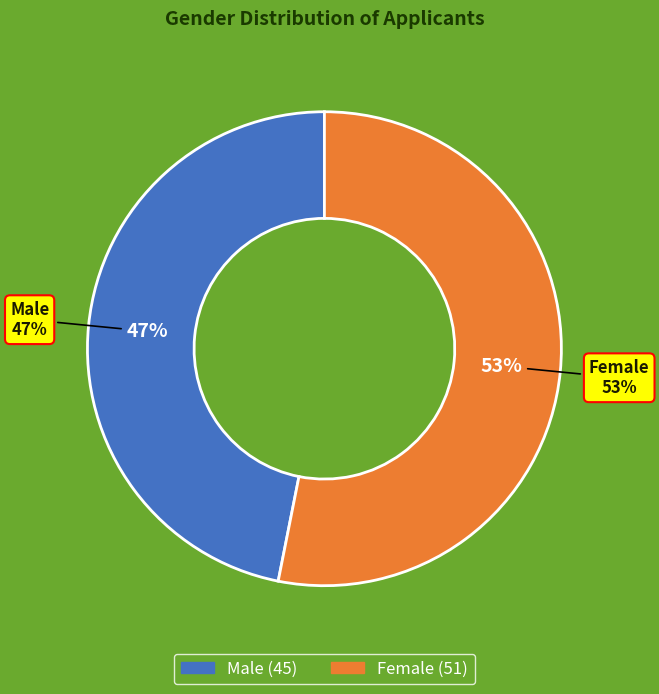

What portion of the pie excludes M?

53.1%